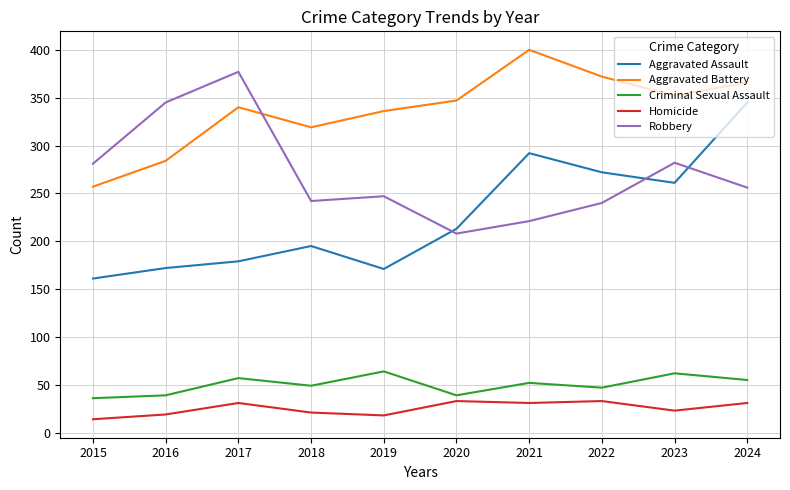

Is it true that Aggravated Assault equals 236 at 2019?

False